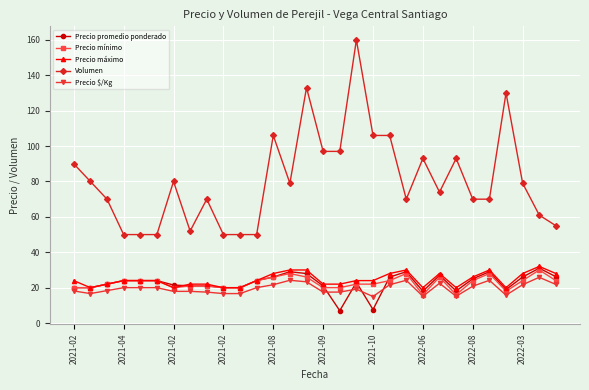

What is the lowest value of the Precio máximo series?

20.0